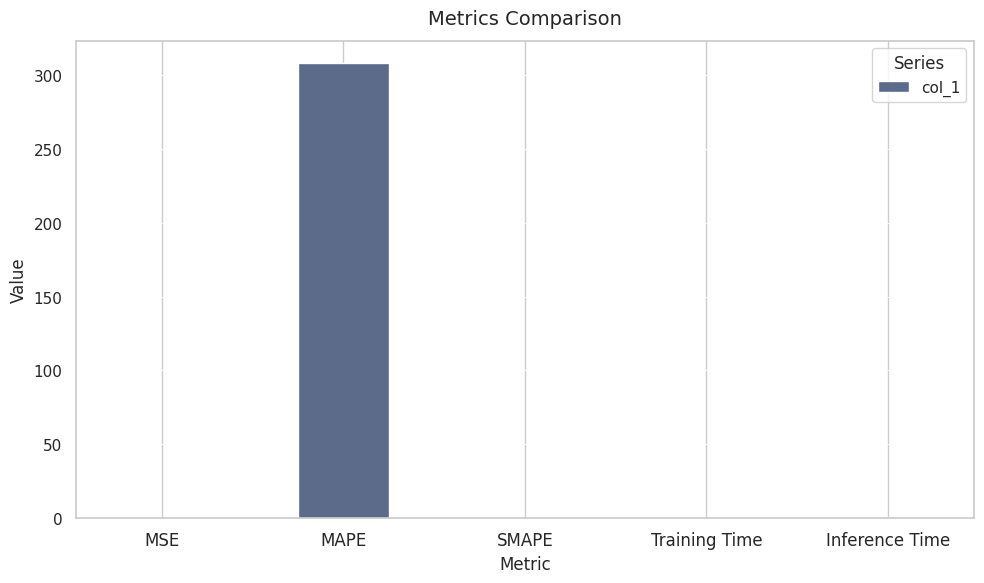

What is the sum of all values?

308.9